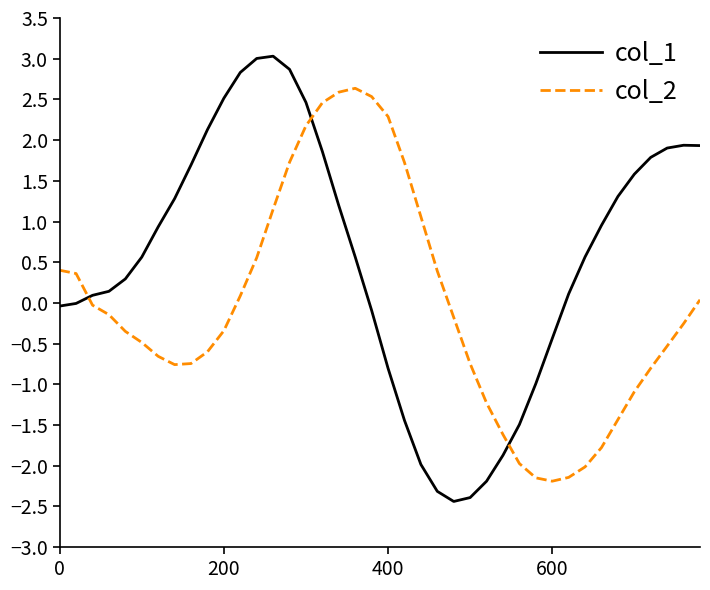

What is the minimum value shown in the chart?

-2.4